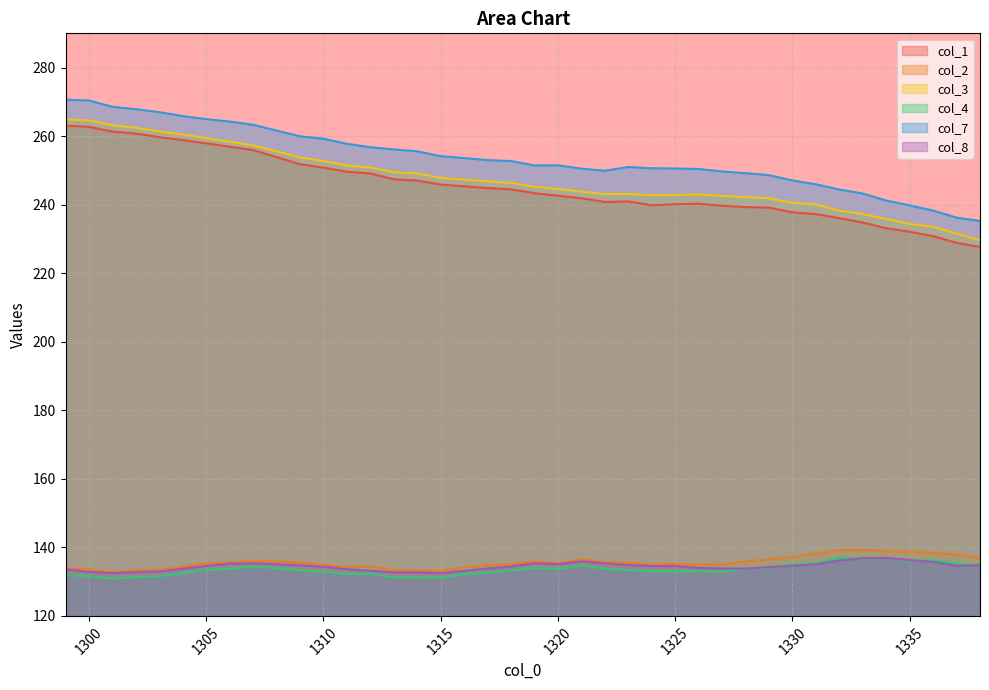

List the labels in order of col_3 value, largest first.

1299, 1300, 1301, 1302, 1303, 1304, 1305, 1306, 1307, 1309, 1310, 1311, 1312, 1313, 1314, 1315, 1316, 1317, 1318, 1319, 1320, 1321, 1323, 1322, 1326, 1325, 1324, 1327, 1328, 1329, 1330, 1331, 1332, 1333, 1334, 1335, 1336, 1337, 1338